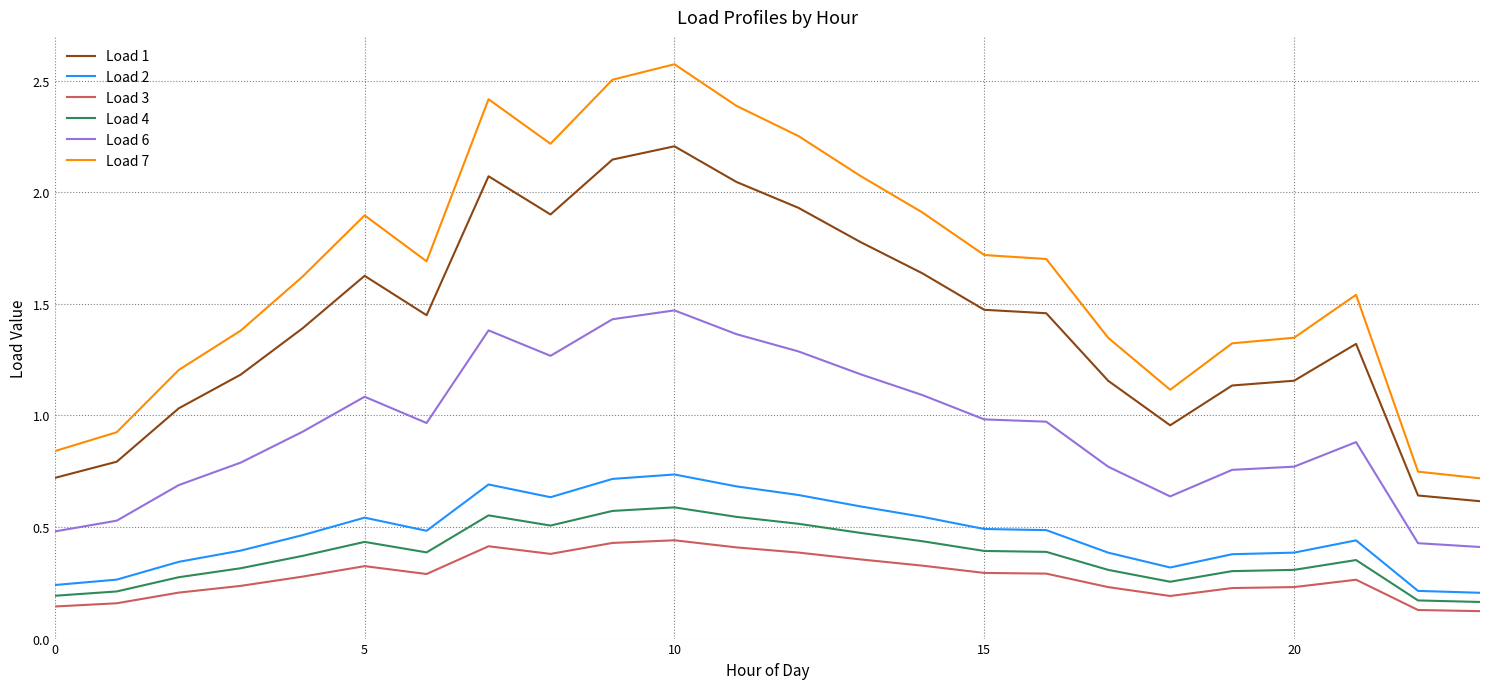

What is the highest value of the Load 7 series?

2.6